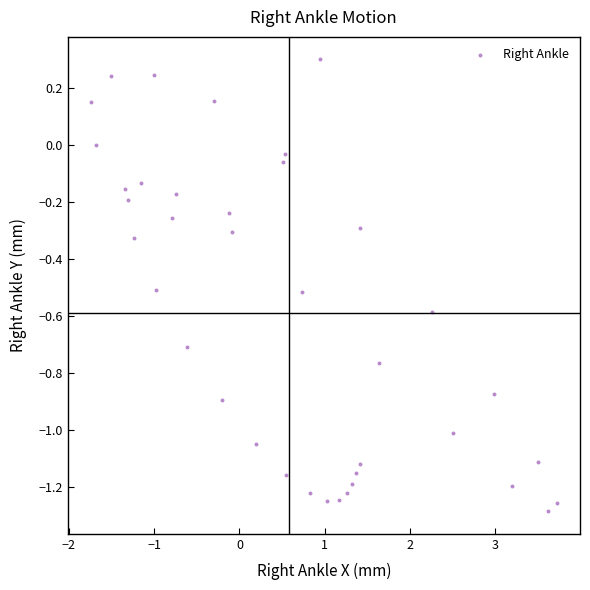

What is the range of X values (max minus min)?

5.5